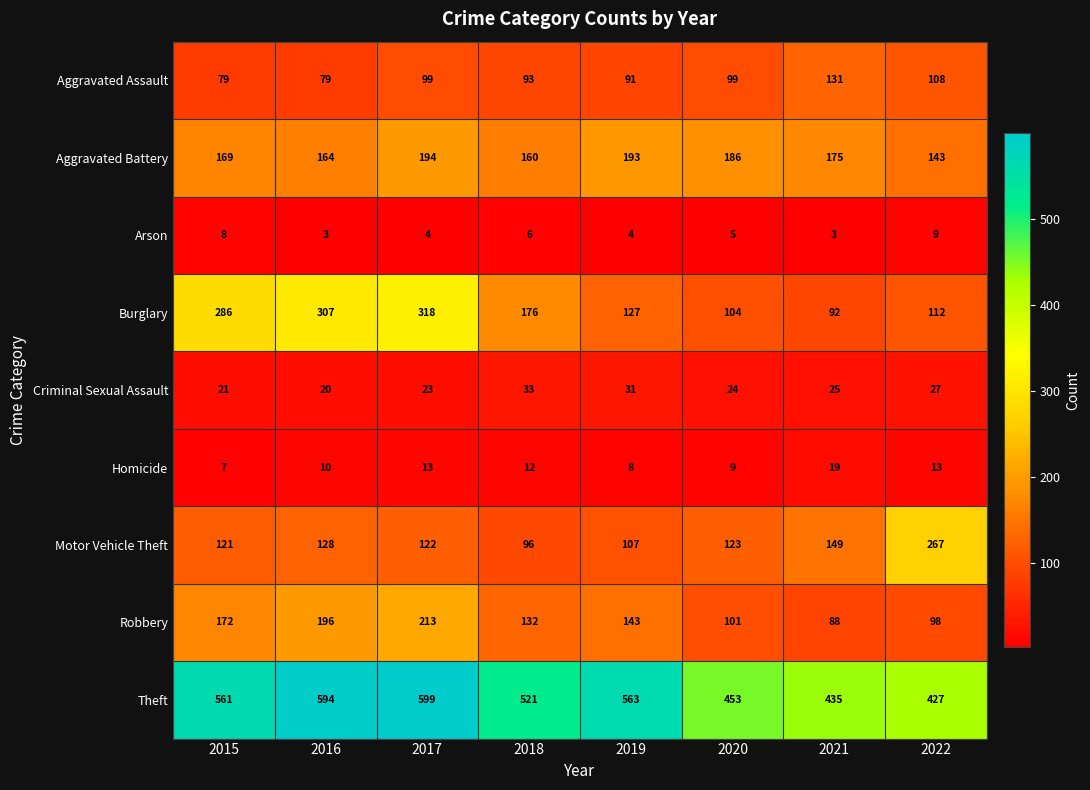

What is the maximum value shown in the chart?

599